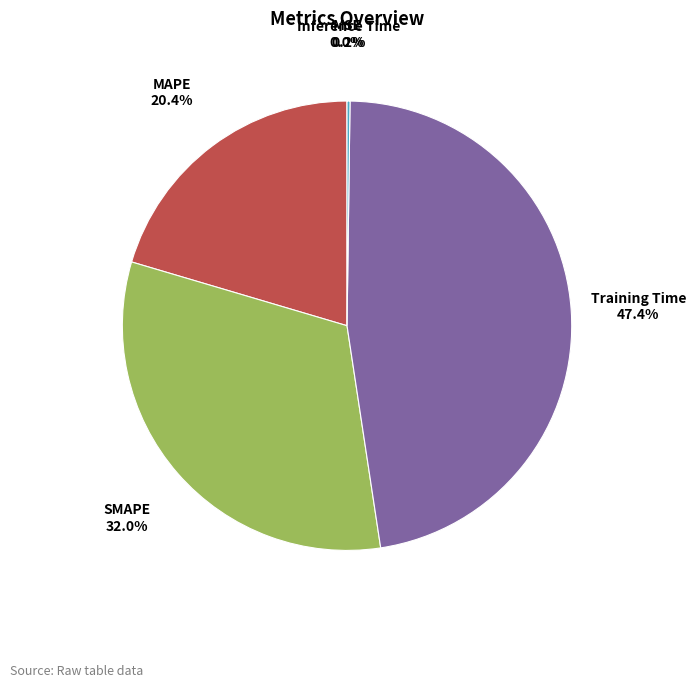

What is the total percentage of SMAPE and MAPE?

52.4%